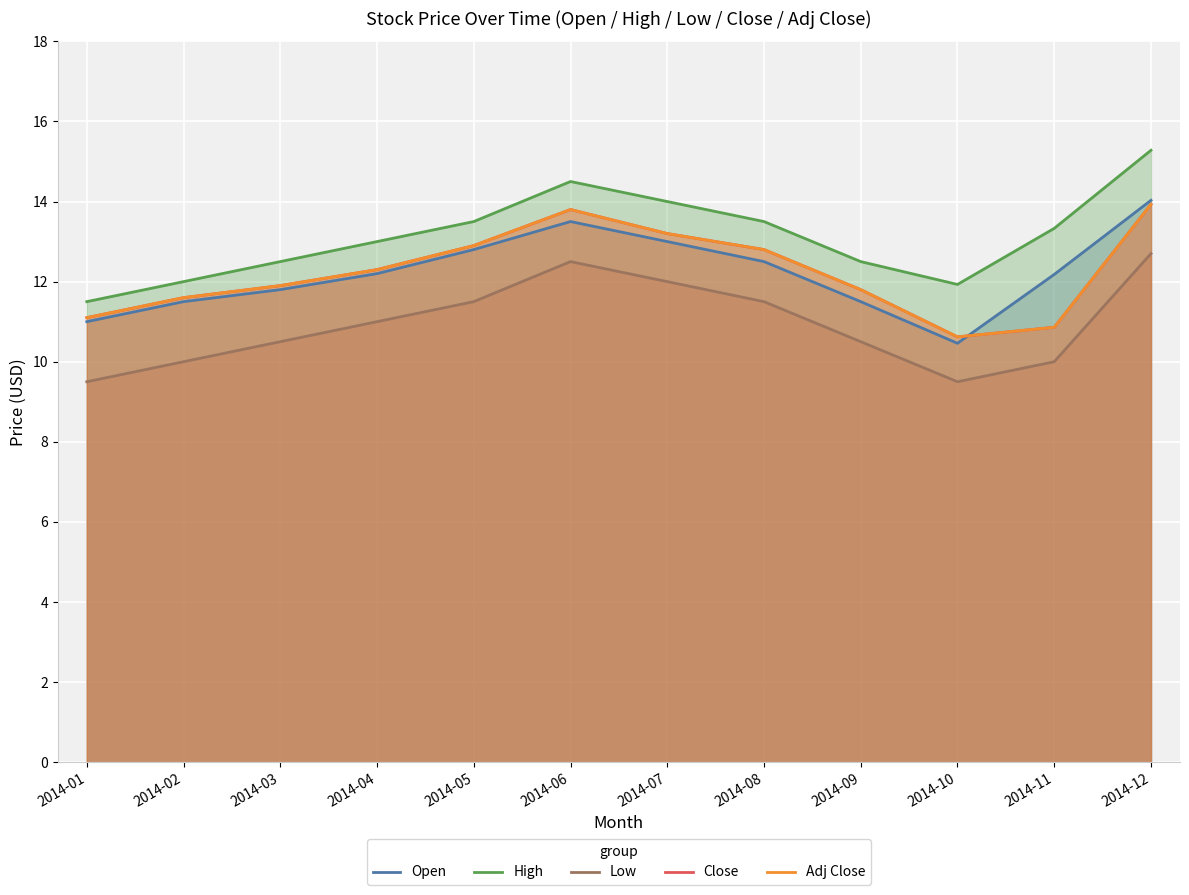

What is the difference between the maximum and minimum values in the High series?

3.8